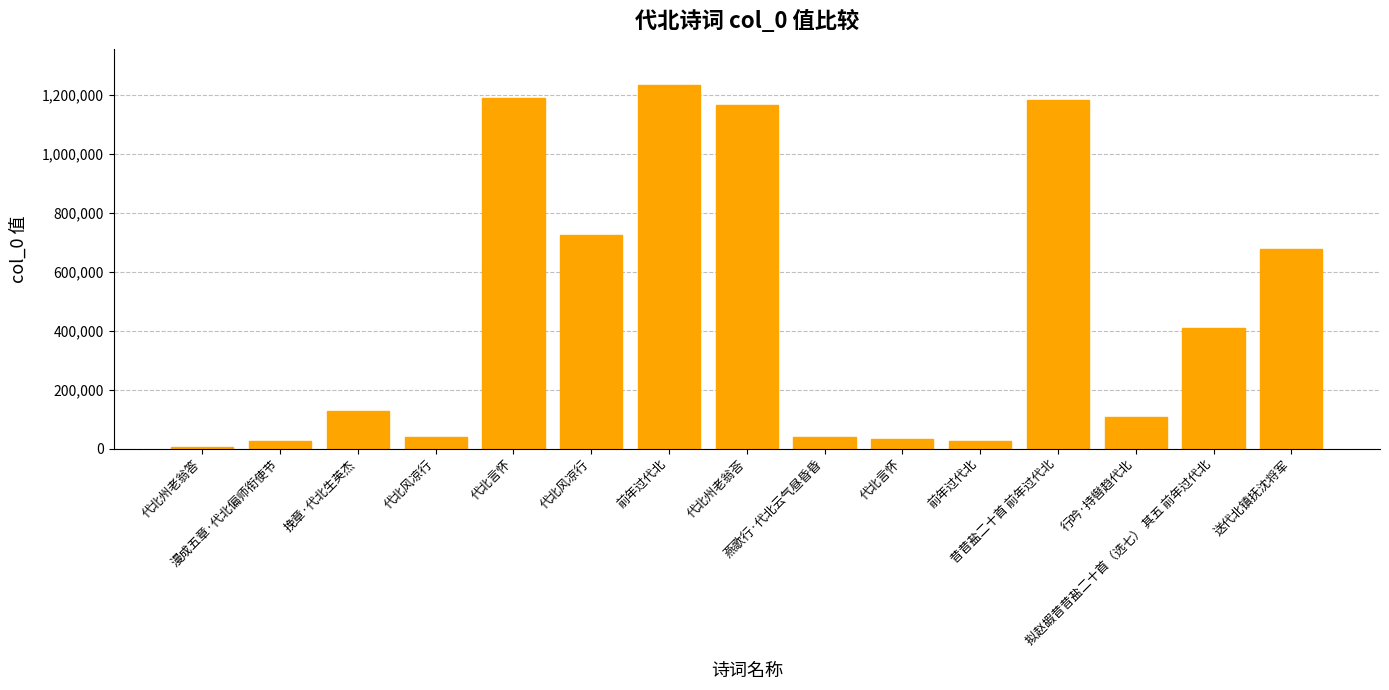

Are the bars horizontal?

No